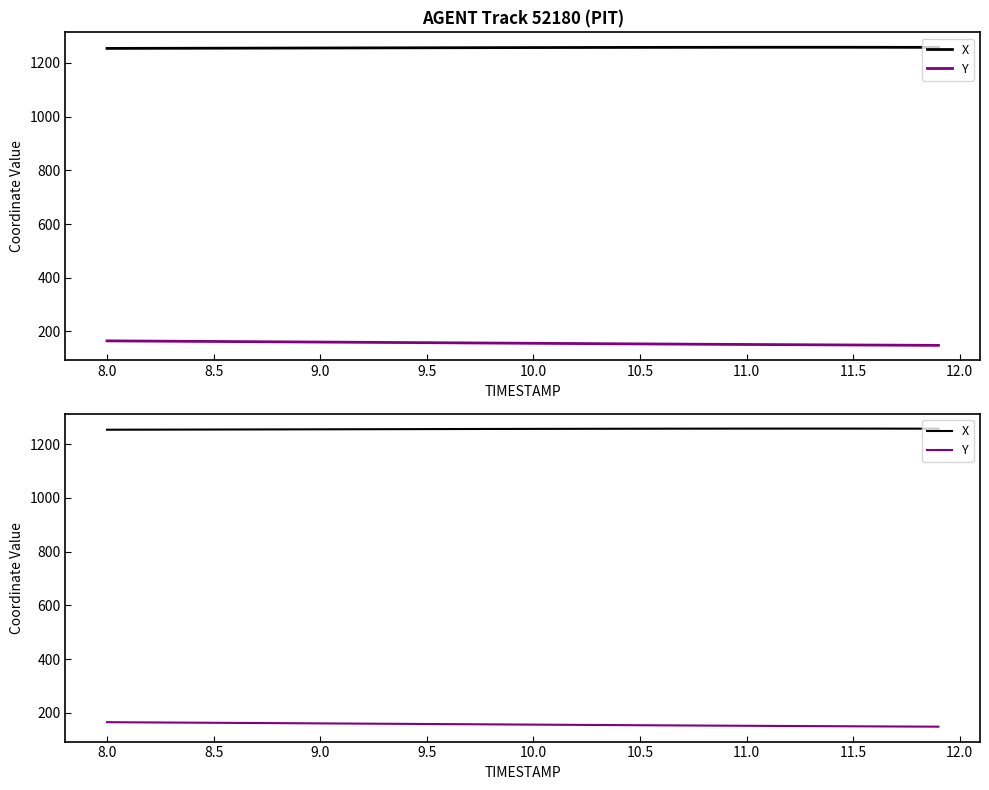

True or false: Y and X cross at least once.

False